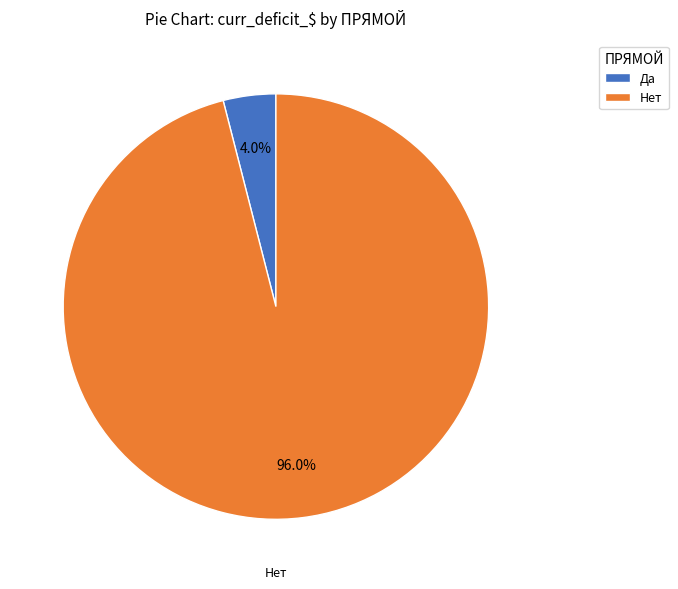

Is Да the majority of the pie?

No